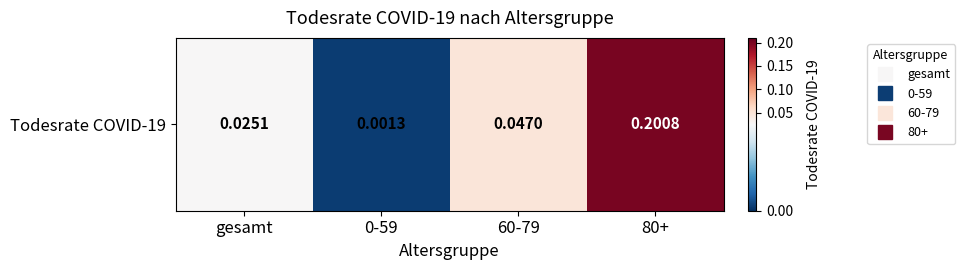

What is the sum of the values at 60-79 and 80+?

0.2